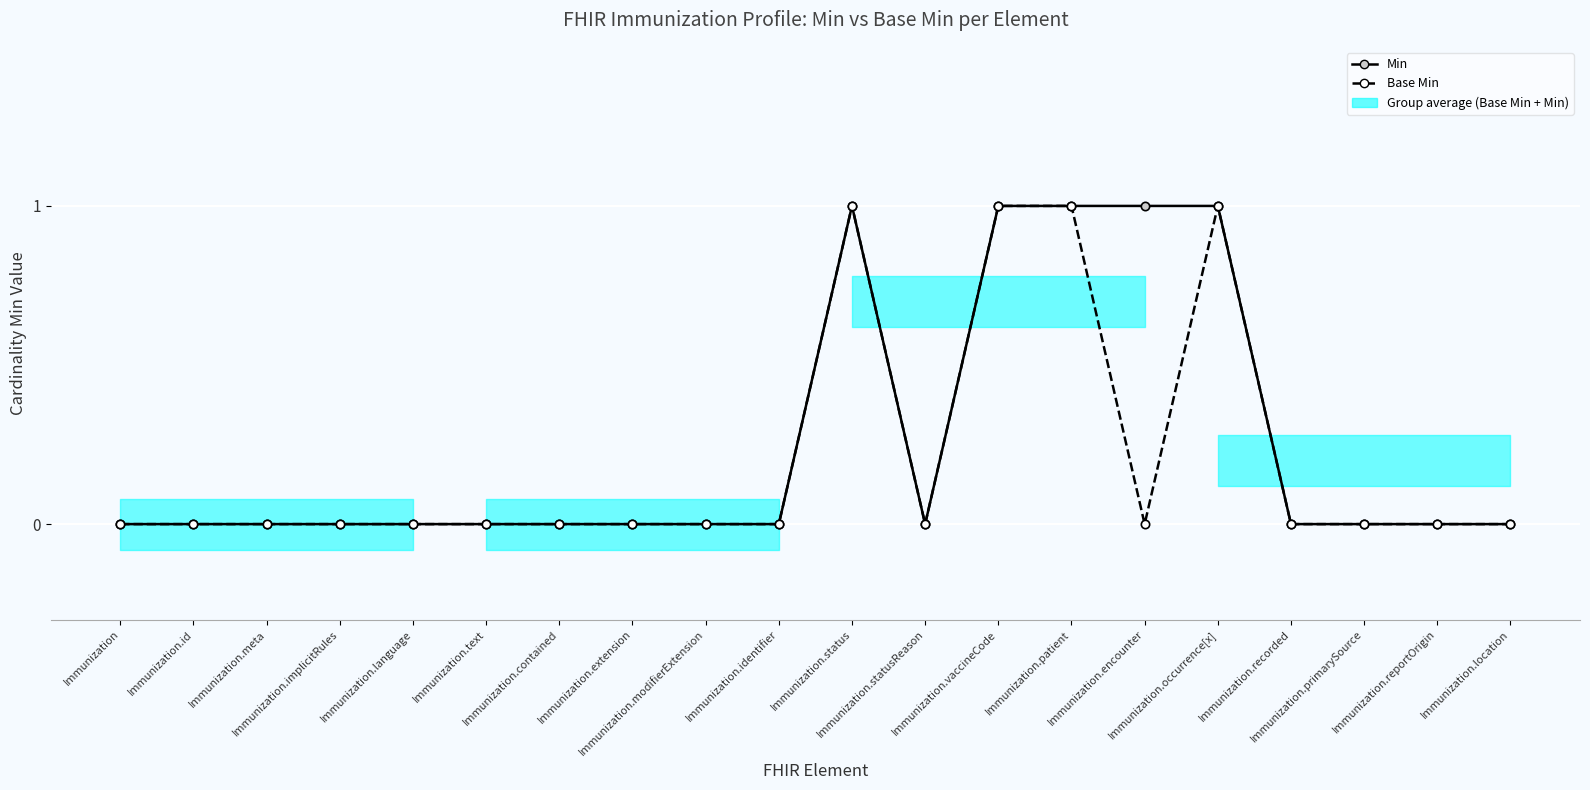

The Min series shows 0 at Immunization.encounter. True or false?

False